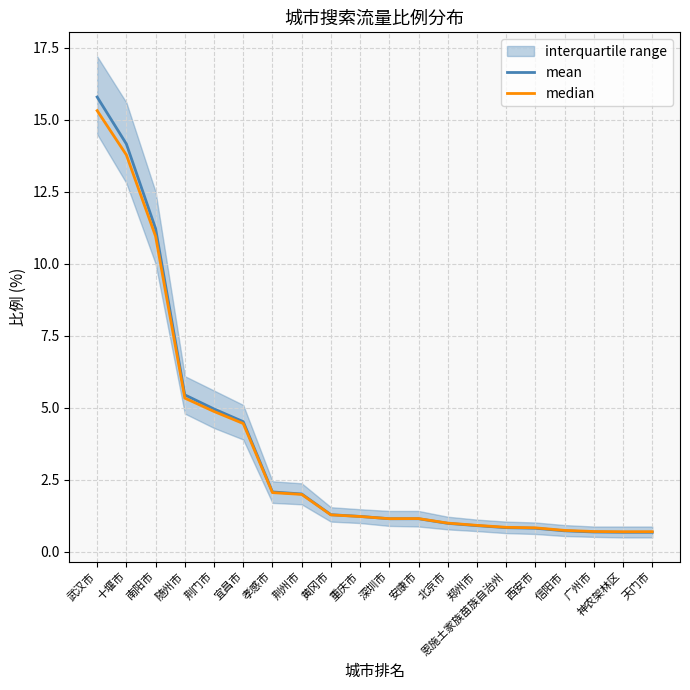

Is this an area chart (filled region under the line)?

No